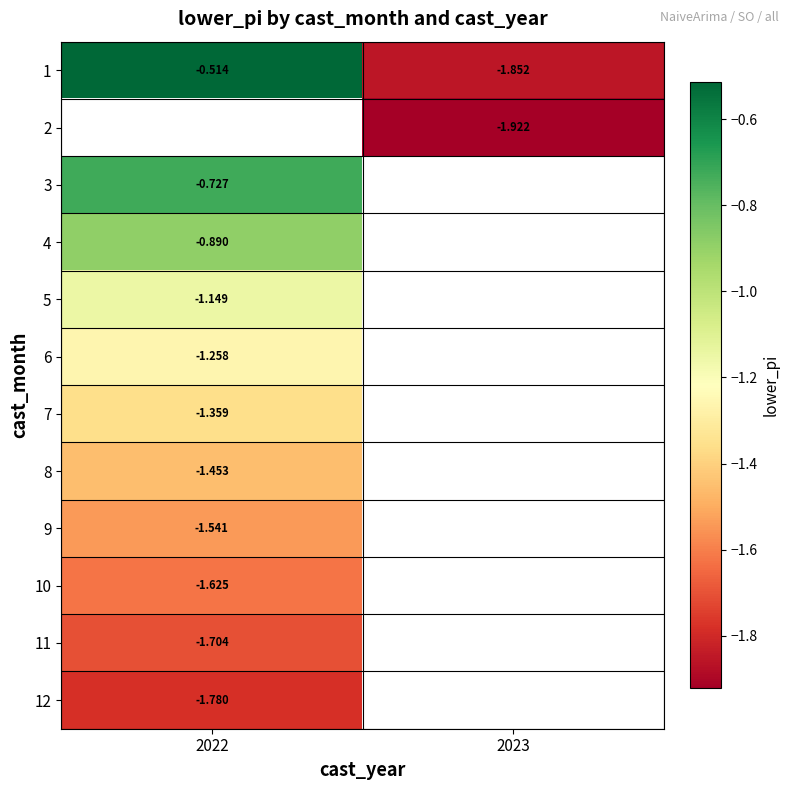

List the series in order of their peak value, lowest first.

12, 11, 10, 9, 8, 7, 6, 5, 4, 1, 2, 3